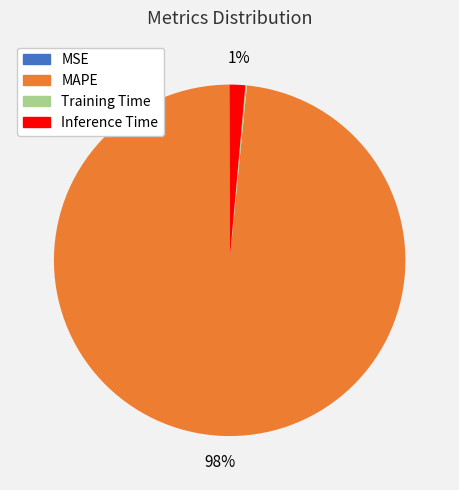

Between MAPE and Inference Time, which is larger?

MAPE